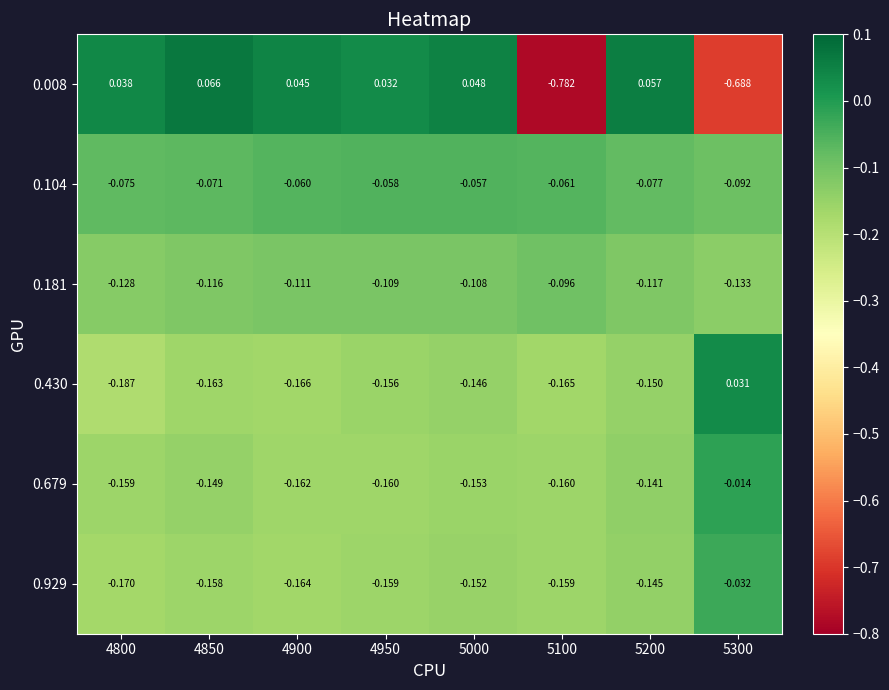

Is the value of 0.929 at 4800 greater than the value of 0.430 at 4950?

No